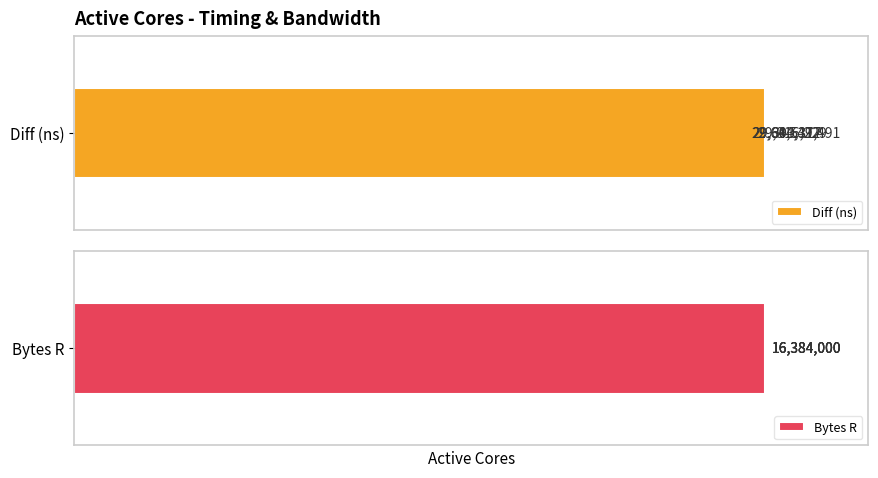

How many bars are there in total?

8